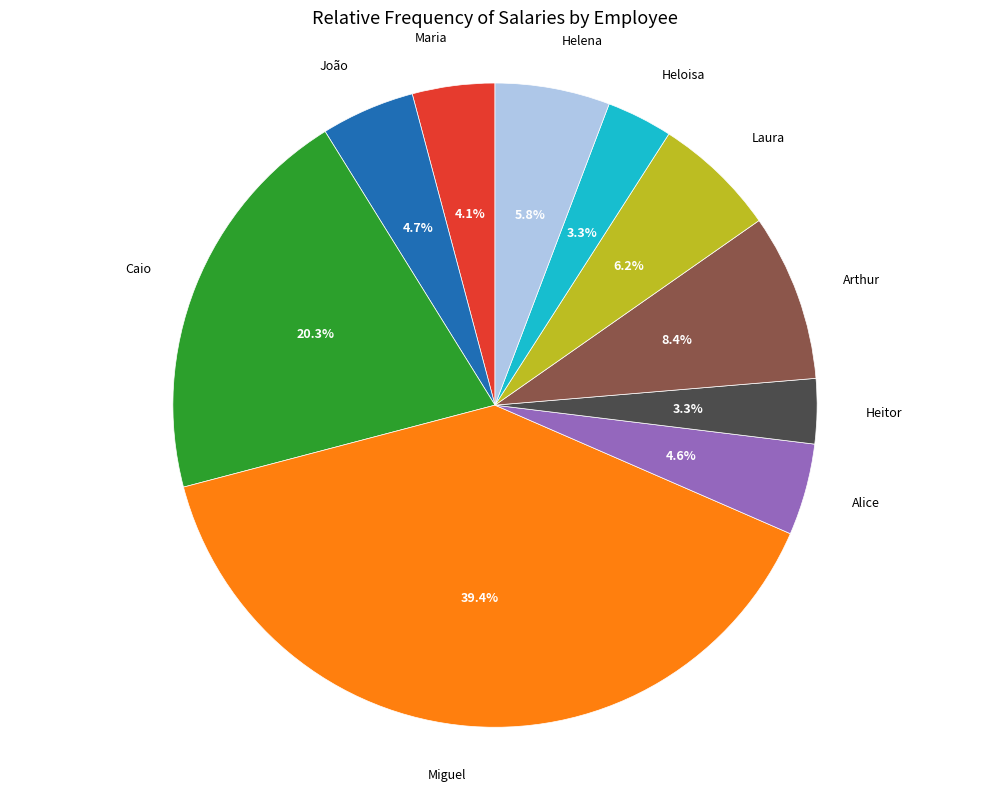

Which category has the biggest portion of the pie?

Miguel